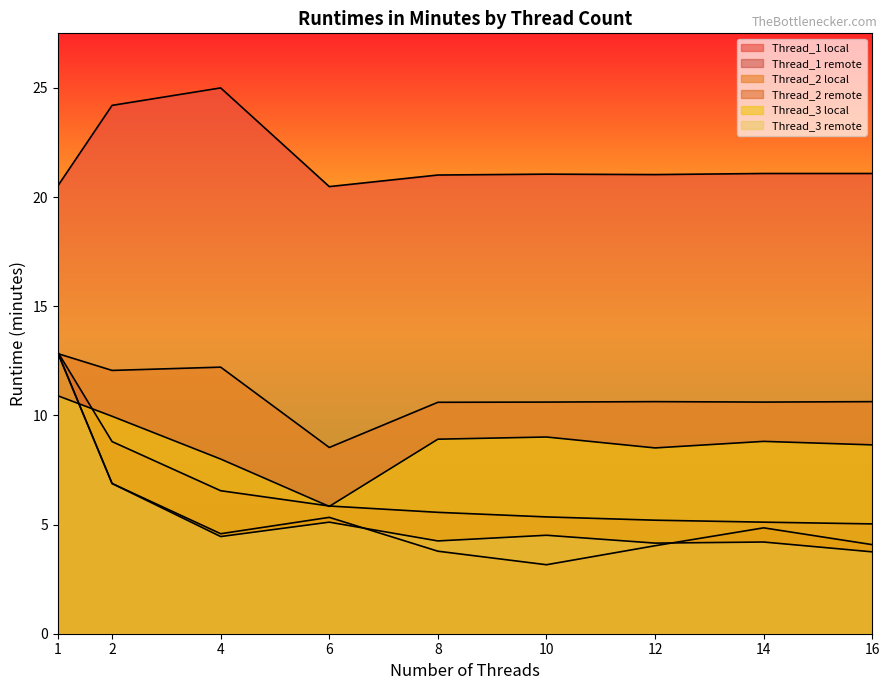

True or false: Thread_1 local has more than 0 points higher than both neighbors.

True